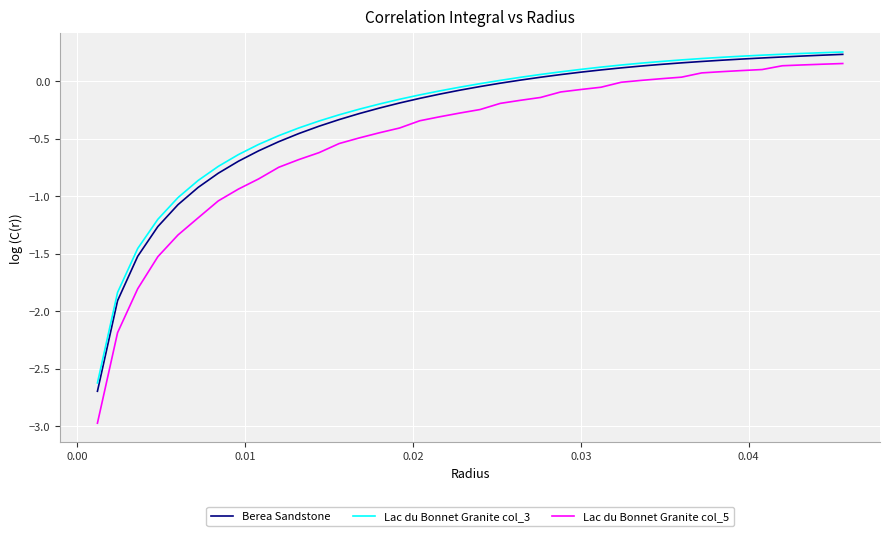

True or false: Lac du Bonnet Granite col_5 and Berea Sandstone cross at least once.

False